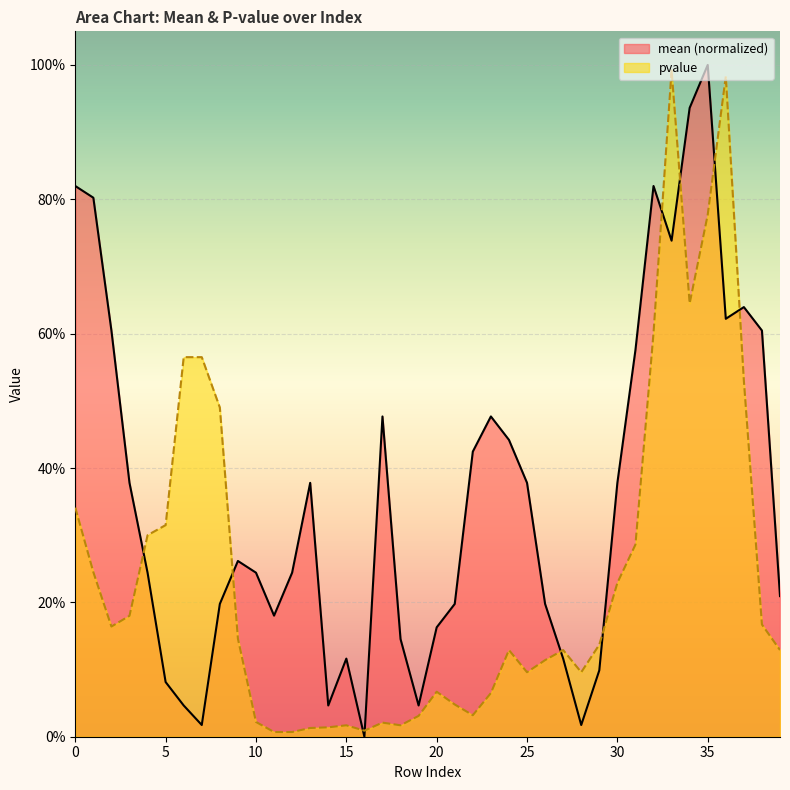

Which series ends up on top after the final intersection of mean and pvalue?

mean